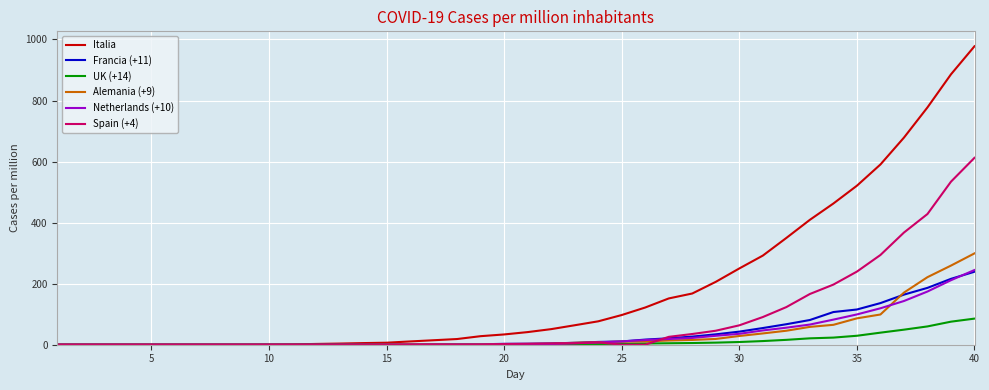

What is the highest value of the Spain (+4) series?

612.3